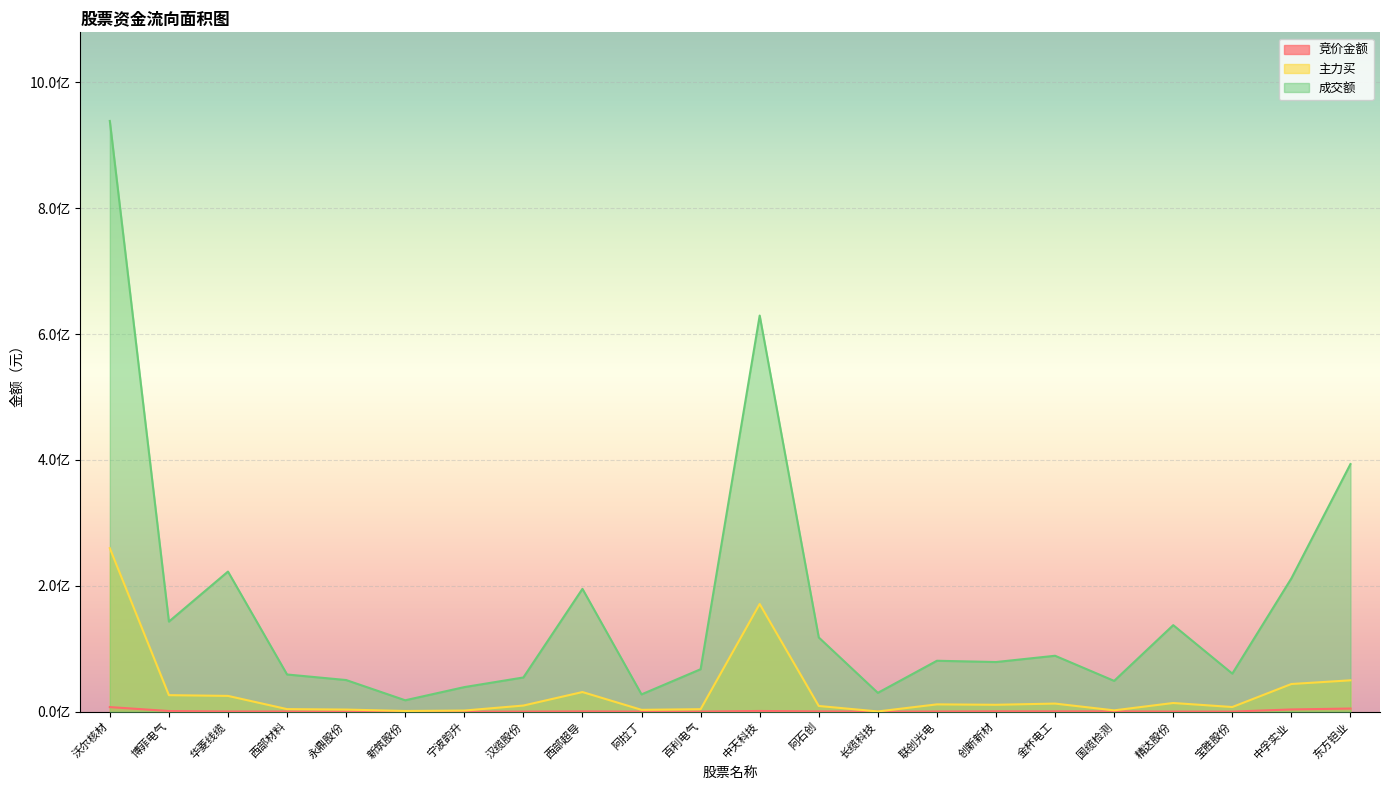

At which category does 竞价金额 reach its first local peak?

西部超导